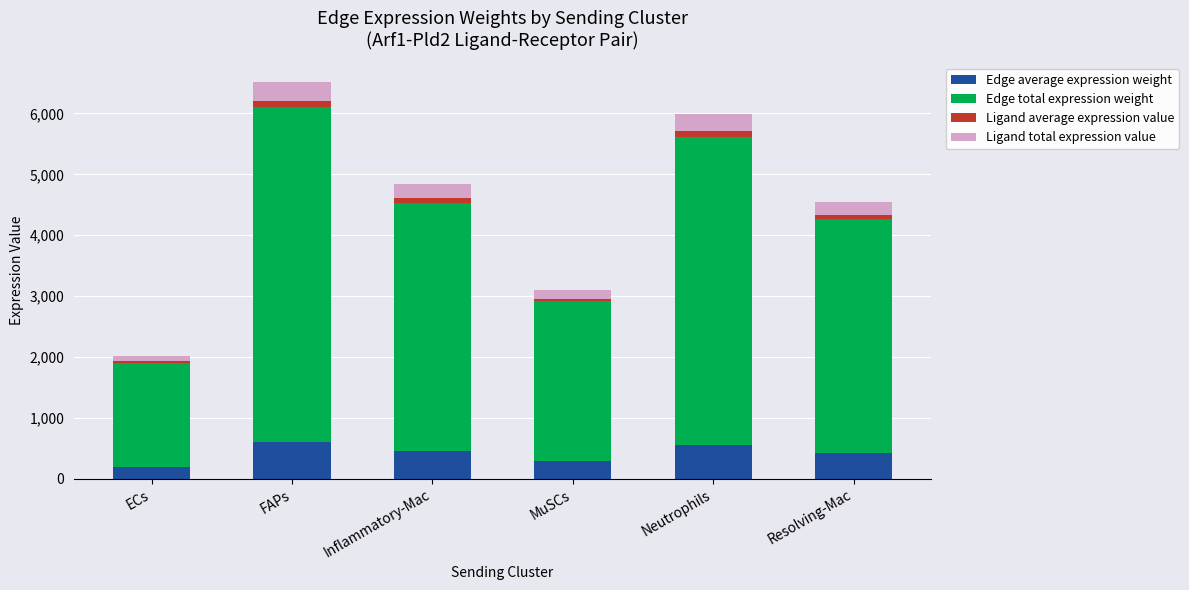

What is the total value across all series at Neutrophils?

5989.7